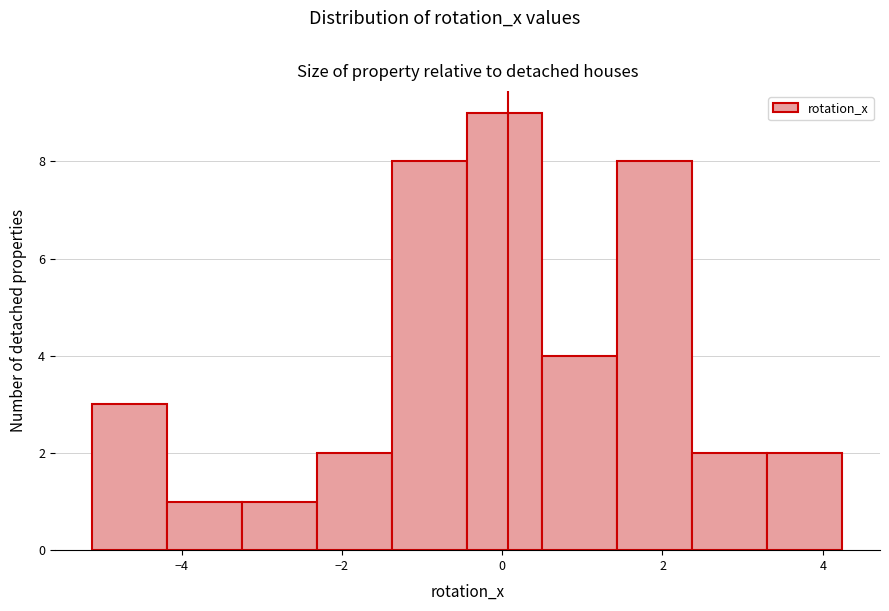

Over which range of the x-axis is the bar tallest?

-0.4 to 0.6